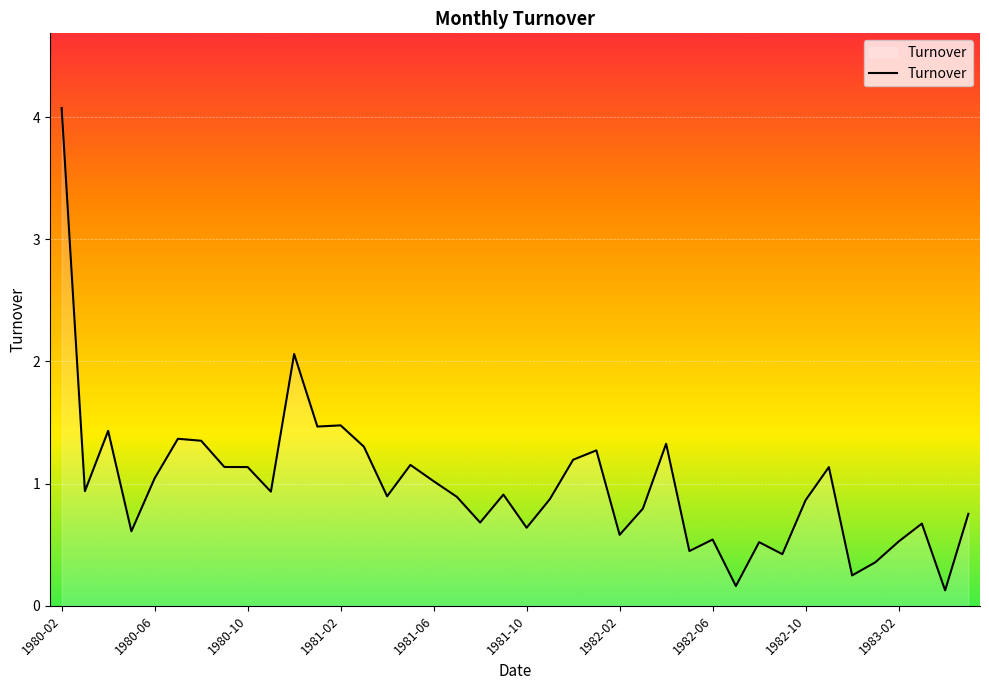

What is the difference between the maximum and minimum values?

3.9